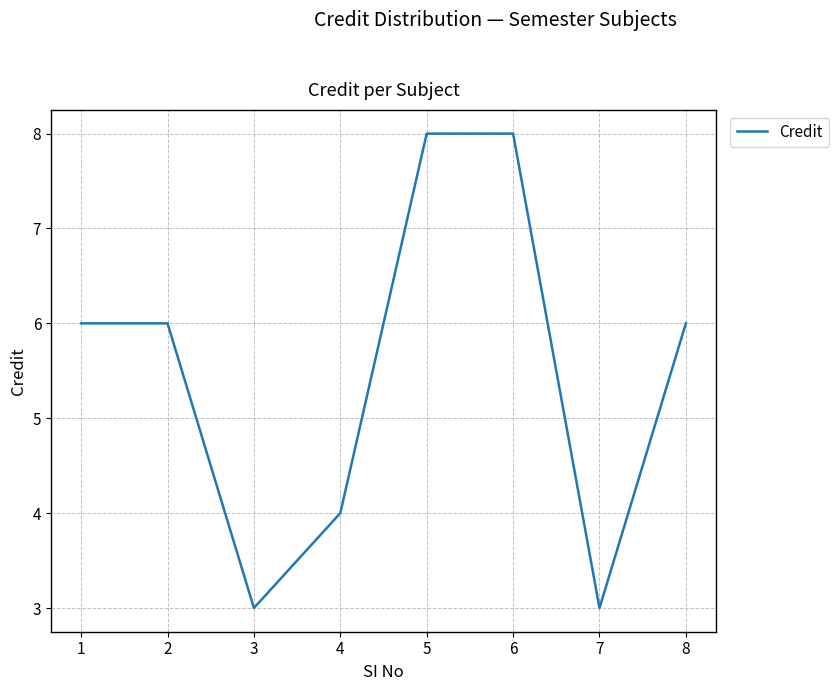

How many distinct data groups are displayed?

1